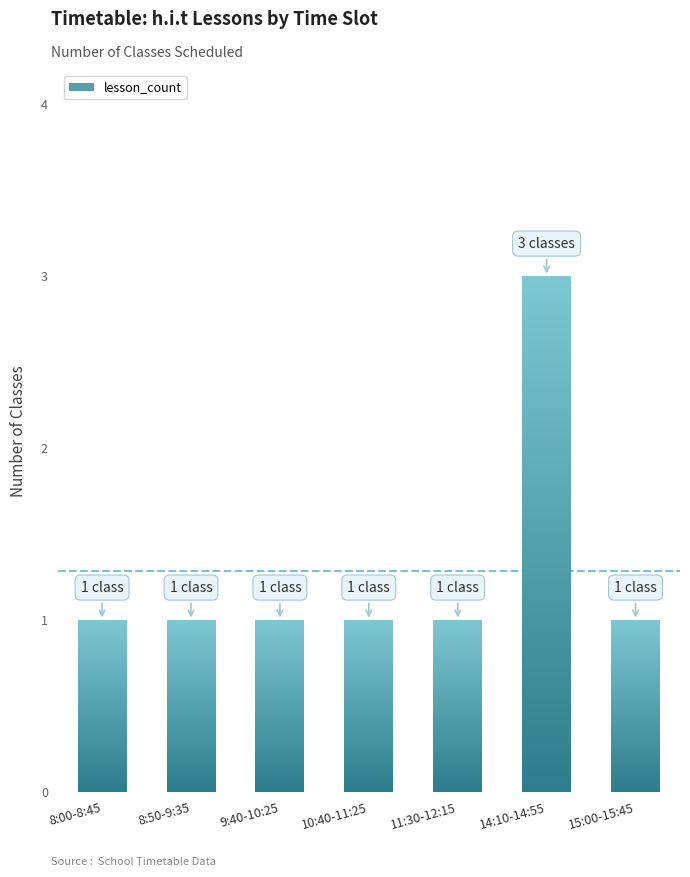

What is the label of the 1st bar from the left?

8:00-8:45